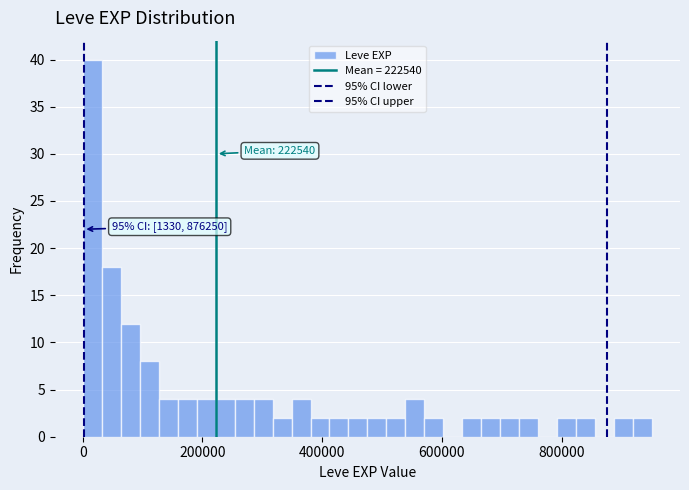

Read against the x-axis, roughly where is the centre of the tallest bar?

20000